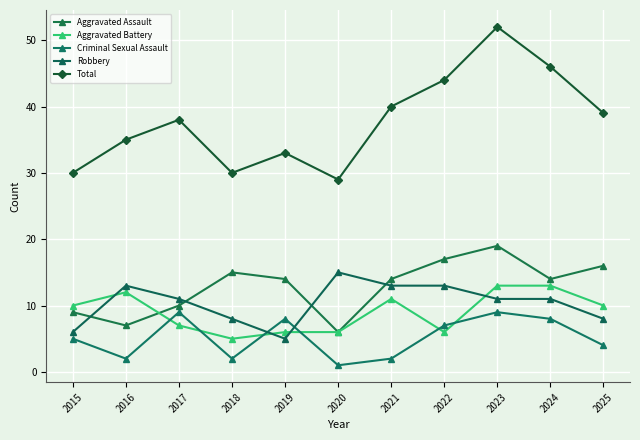

True or false: Aggravated Assault and Criminal Sexual Assault cross at least once.

False